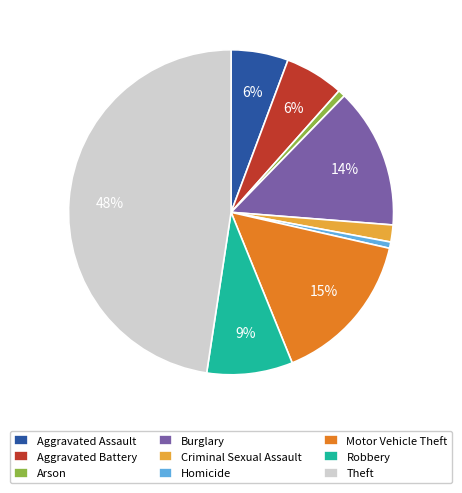

Does Theft represent more than half of the total?

No